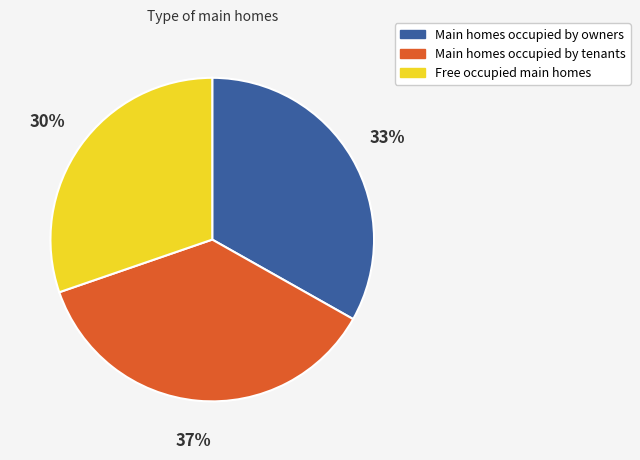

How many slices are in this pie chart?

3